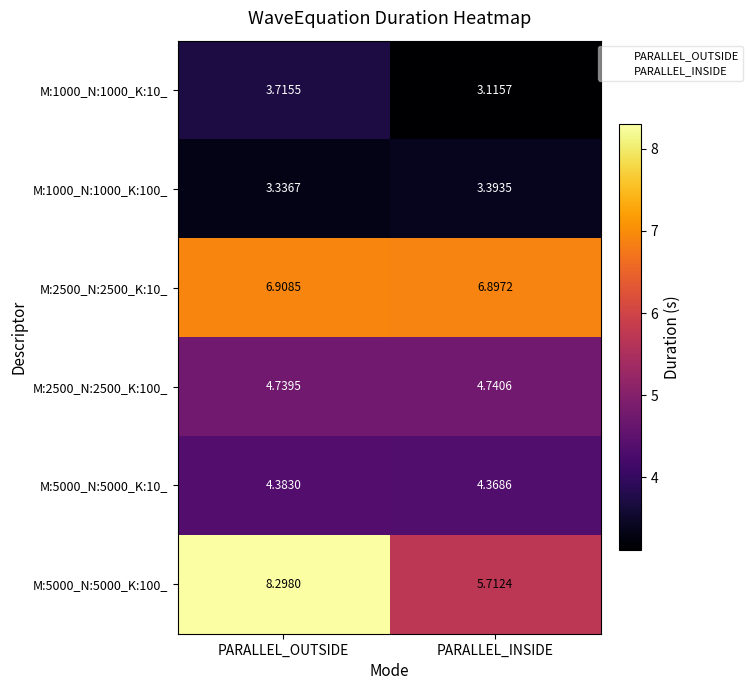

List the labels in order of M:2500_N:2500_K:10_ value, smallest first.

PARALLEL_INSIDE, PARALLEL_OUTSIDE